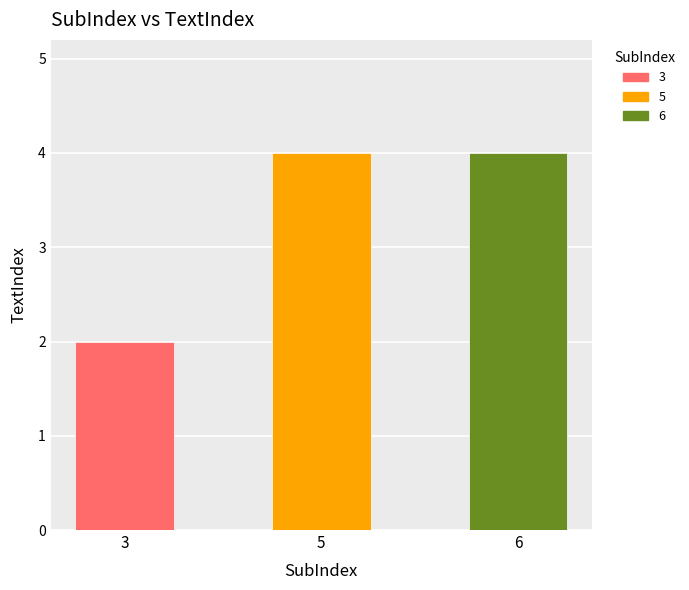

What is the change in value from 3 to 5?

+2